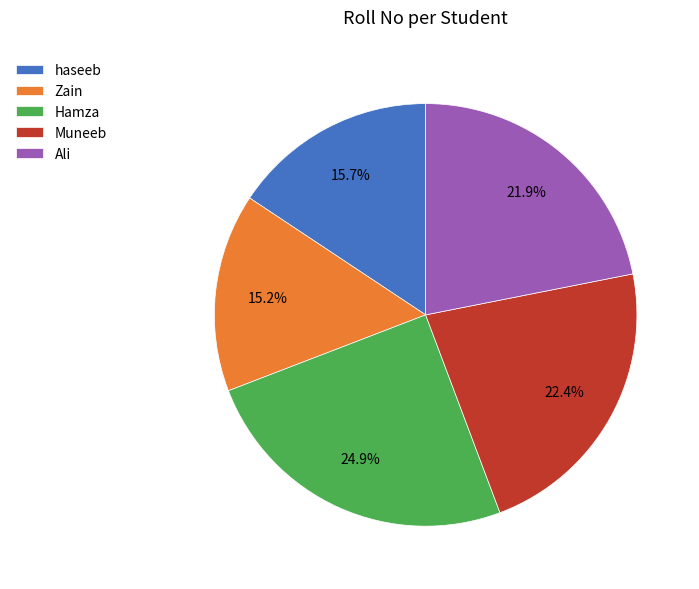

To the nearest percent, what percentage of the pie is Hamza?

25%